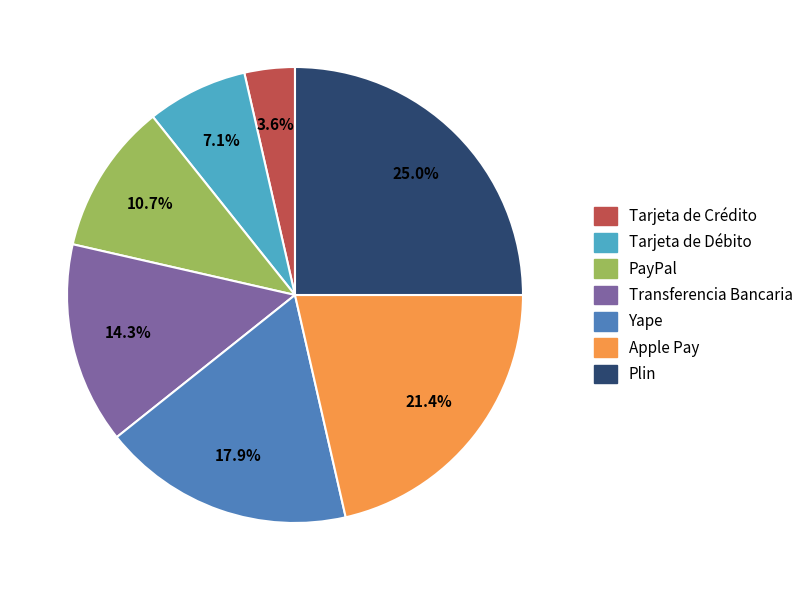

To the nearest percent, what is the average slice percentage?

14%